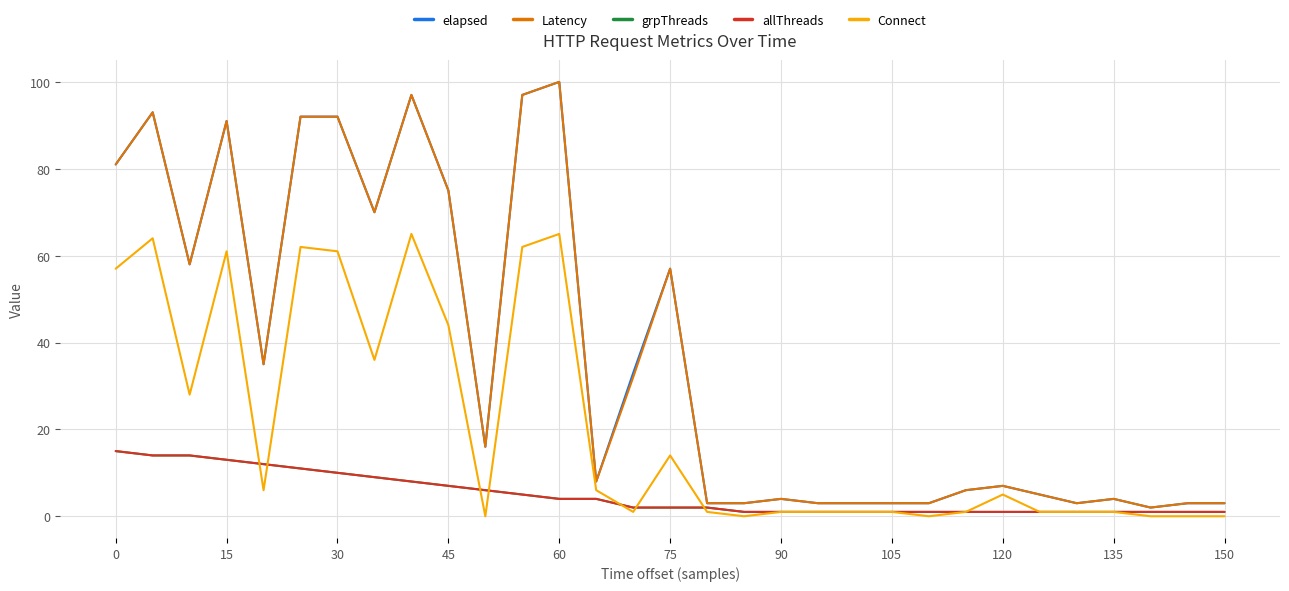

Is this an area chart (filled region under the line)?

No